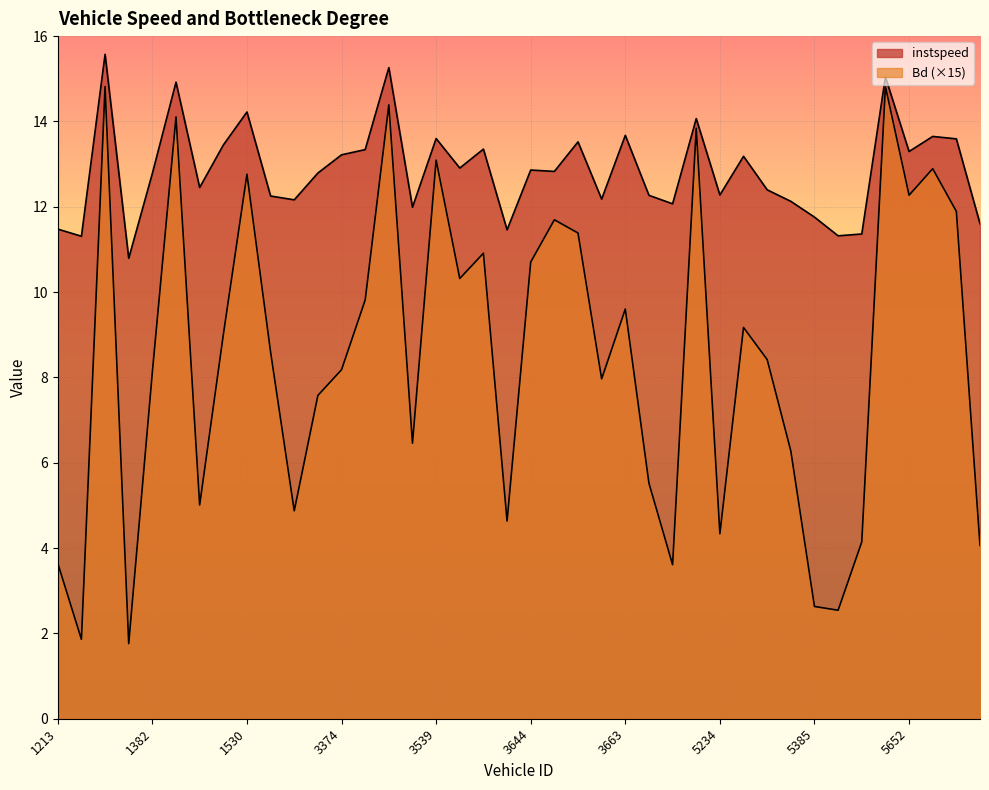

Which category has the highest value in the instspeed series?

1375